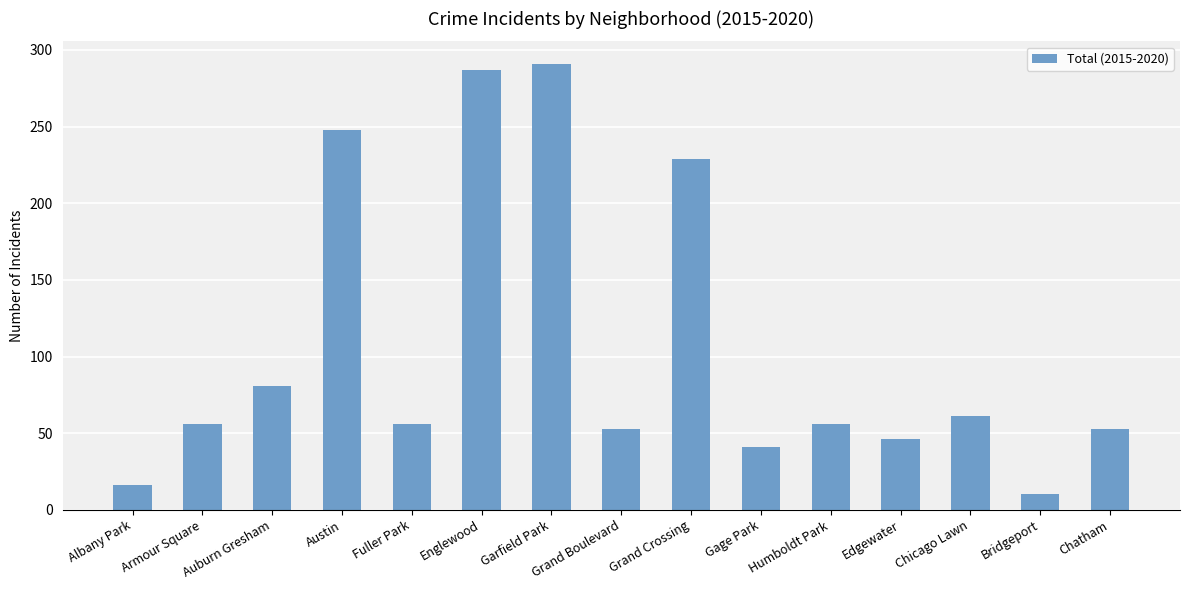

Count the number of categories in the chart.

15